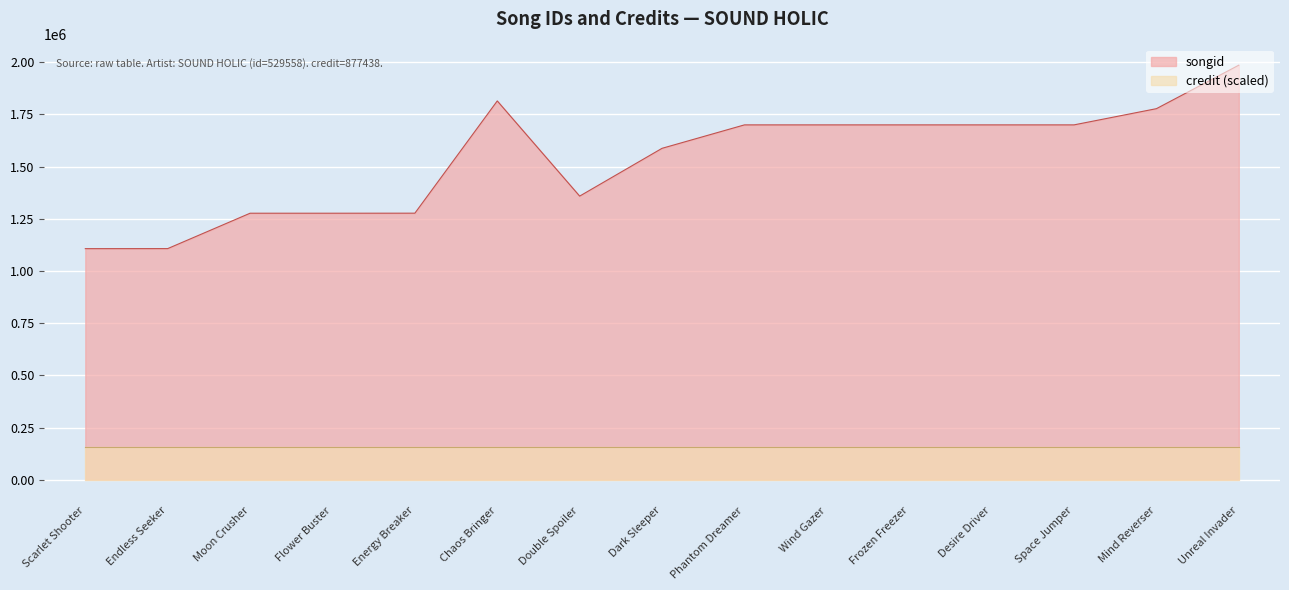

How many points are higher than both their immediate neighbors (excluding endpoints)?

2